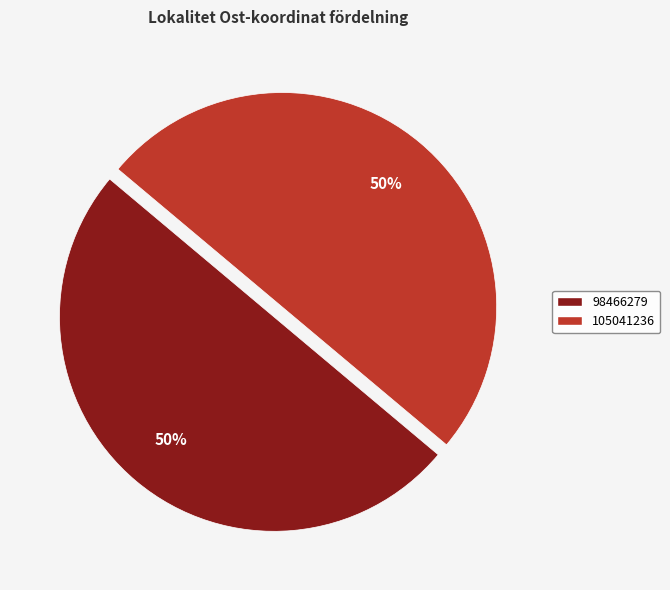

To the nearest percent, what is the average slice percentage?

50%